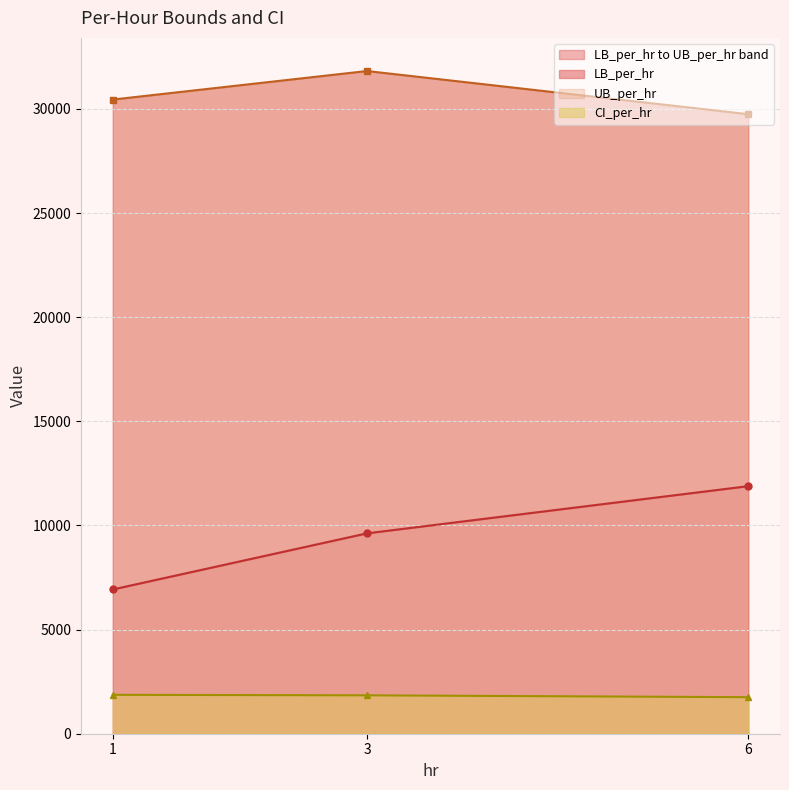

Reading right to left, what are all the values shown in this chart?

LB_per_hr: 11888.0	9622.5	6928.0
UB_per_hr: 29749.7	31822.4	30452.5
CI_per_hr: 1754.0	1843.5	1867.9